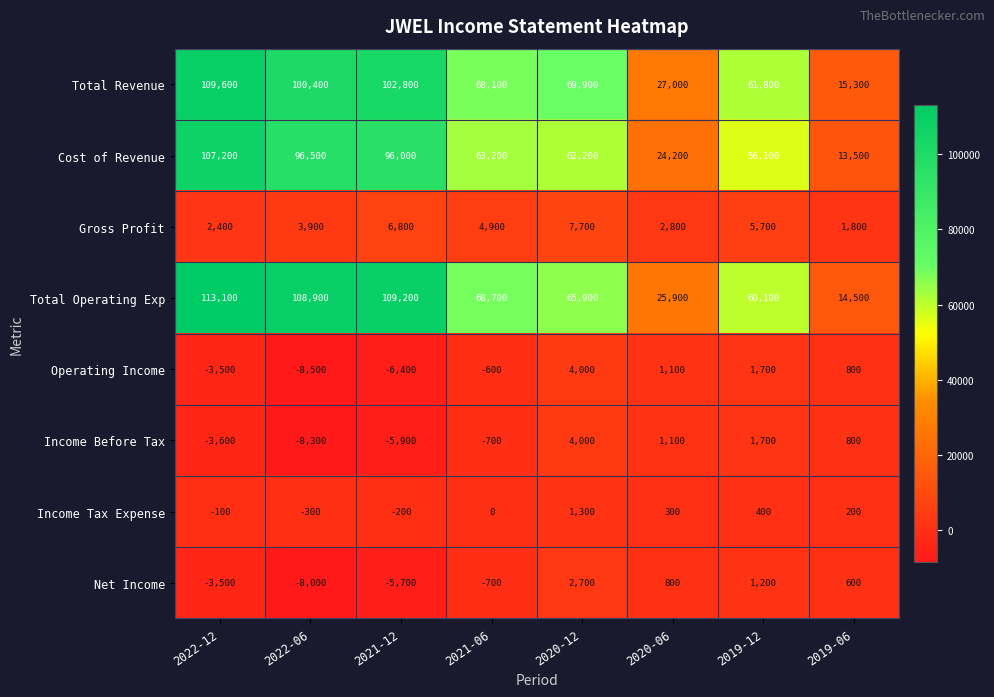

Between 2020-06 and 2019-12, which series saw the biggest shift?

Total Revenue